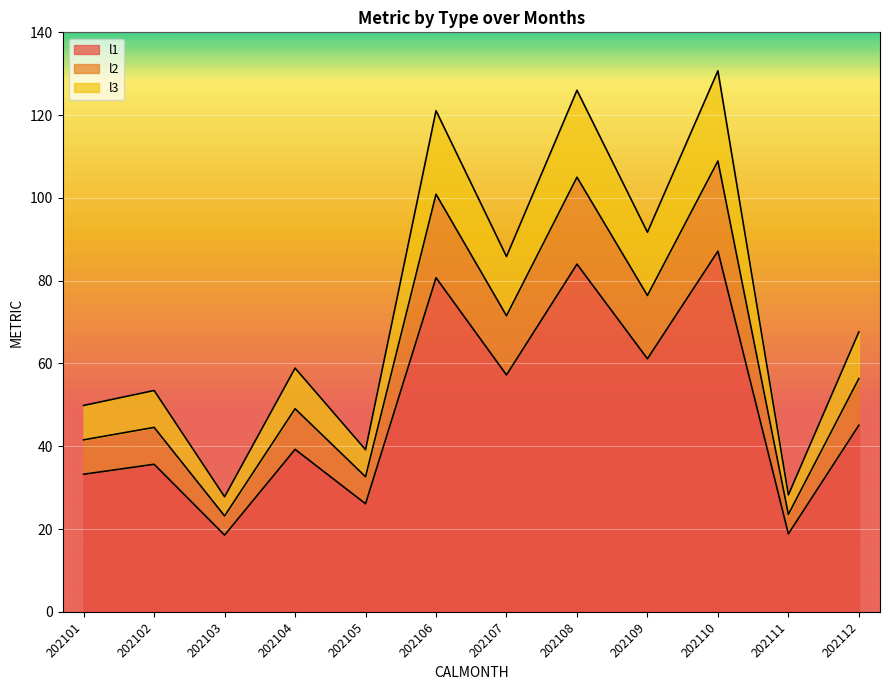

Reading left to right, list all the values displayed in this chart.

l1: 33.2	35.6	18.5	39.3	26.1	80.7	57.2	84.0	61.1	87.1	18.8	45.1
l2: 41.6	44.6	23.2	49.1	32.6	100.9	71.5	105.0	76.4	108.9	23.5	56.3
l3: 49.9	53.5	27.8	58.9	39.2	121.1	85.8	126.0	91.7	130.7	28.3	67.6